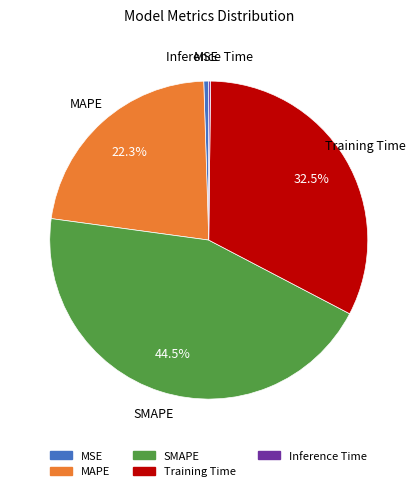

Between Training Time and MSE, which is larger?

Training Time